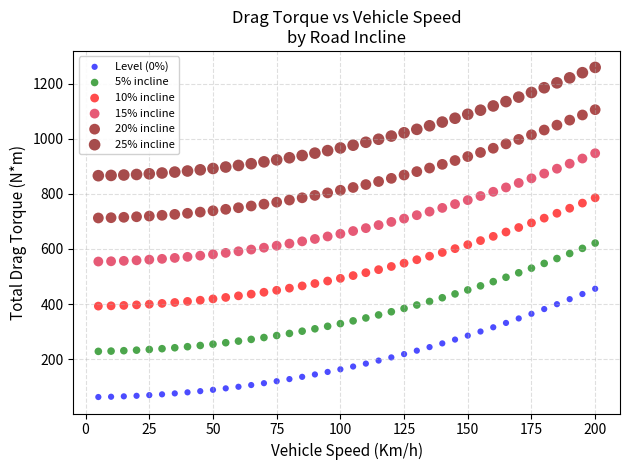

Which series reaches the maximum Y coordinate?

25% incline